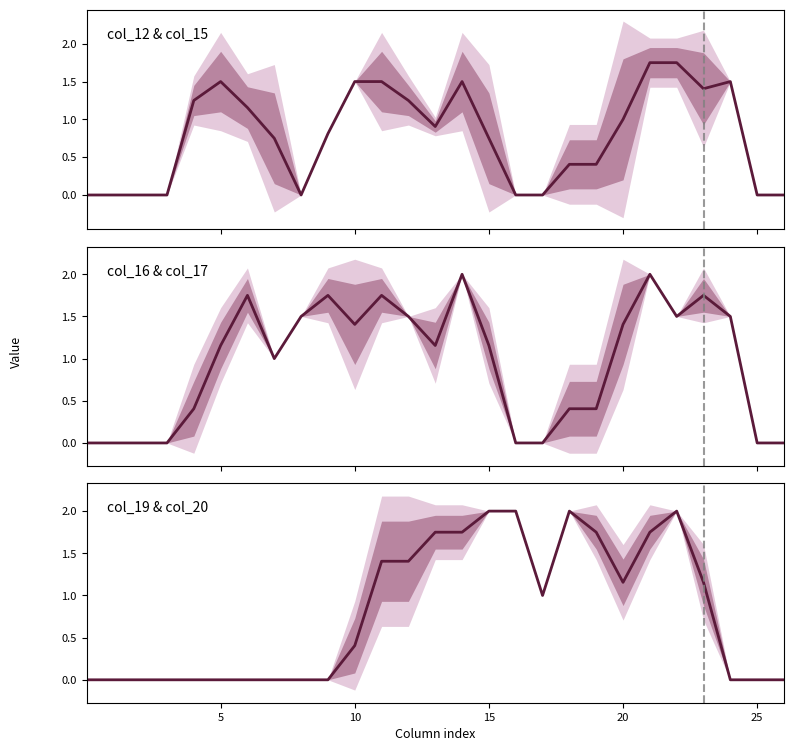

How many interior local valleys does the col_19 & col_20 series have?

2